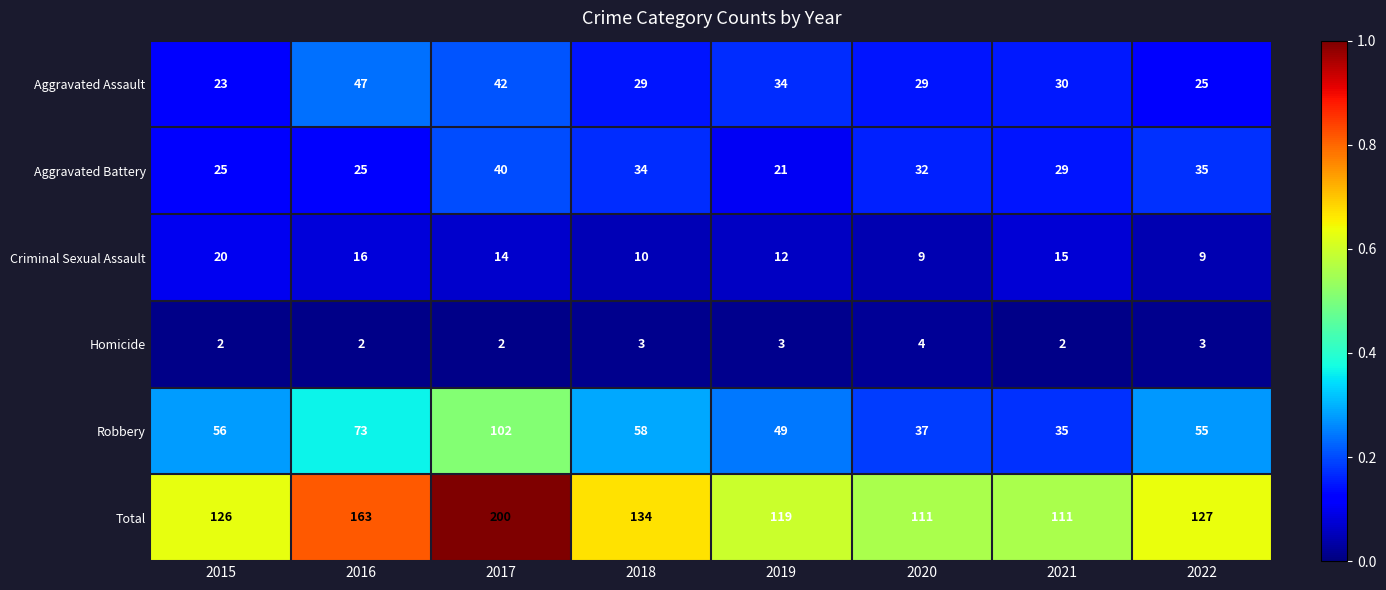

Which series has the largest range (max minus min)?

Total